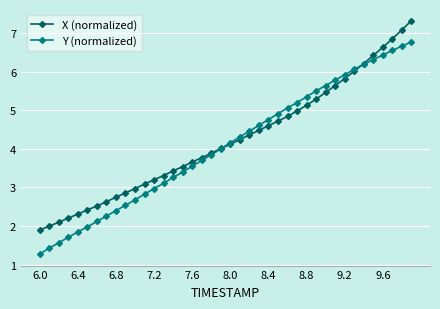

True or false: Y (normalized) has more than 2 interior local peaks.

False